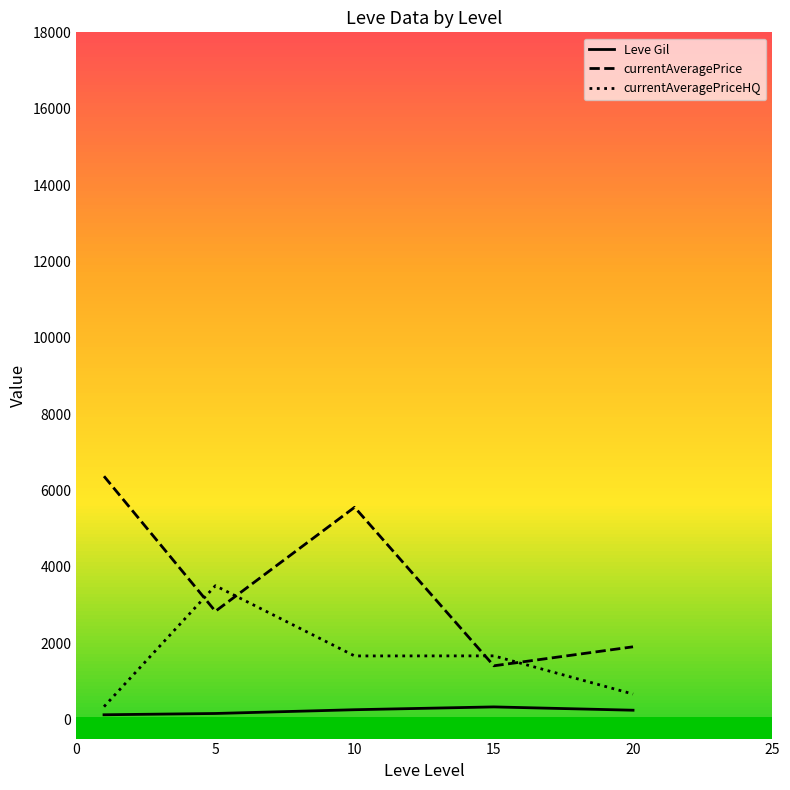

What is the average value of the currentAveragePrice series?

3615.3